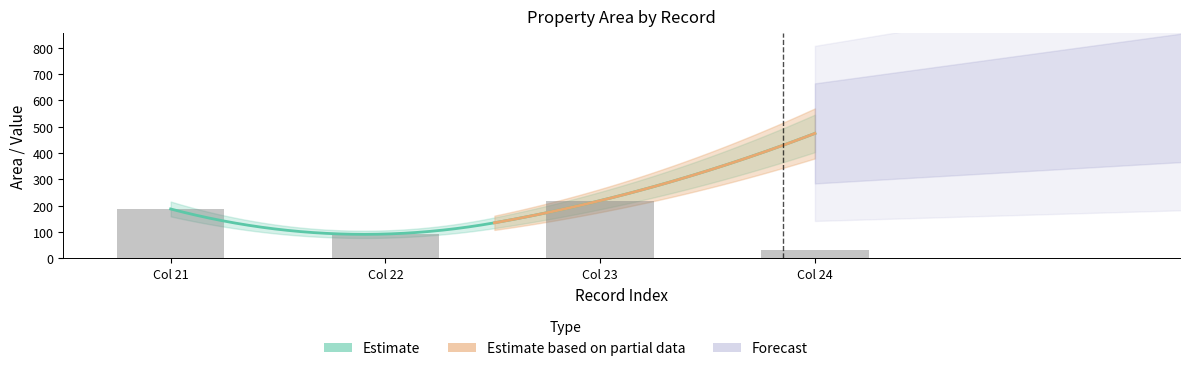

Is it true that portion equals 0.1 at 24?

False